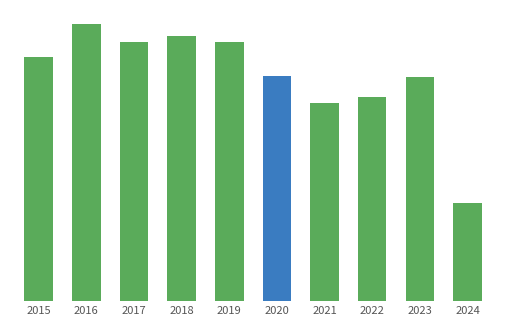

Does the chart contain any negative values?

No